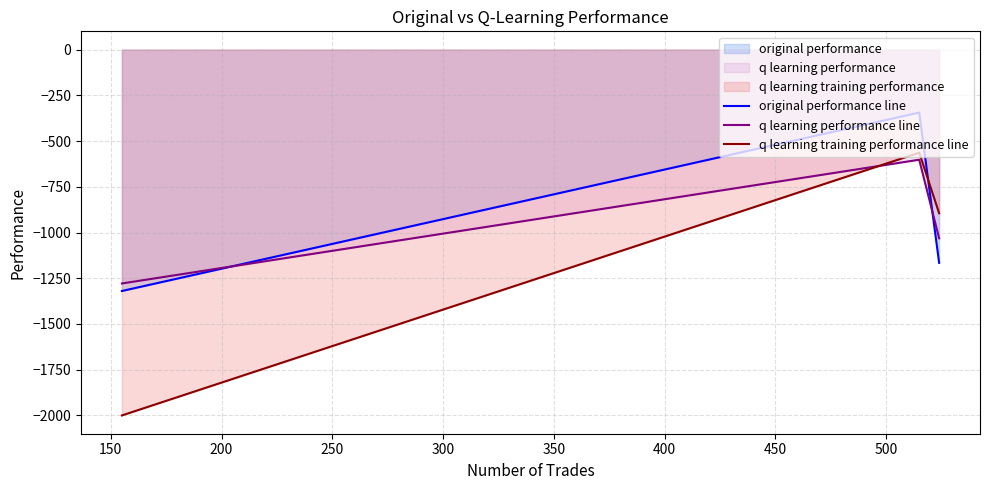

What are all the series names shown in the legend?

original performance line, q learning performance line, q learning training performance line